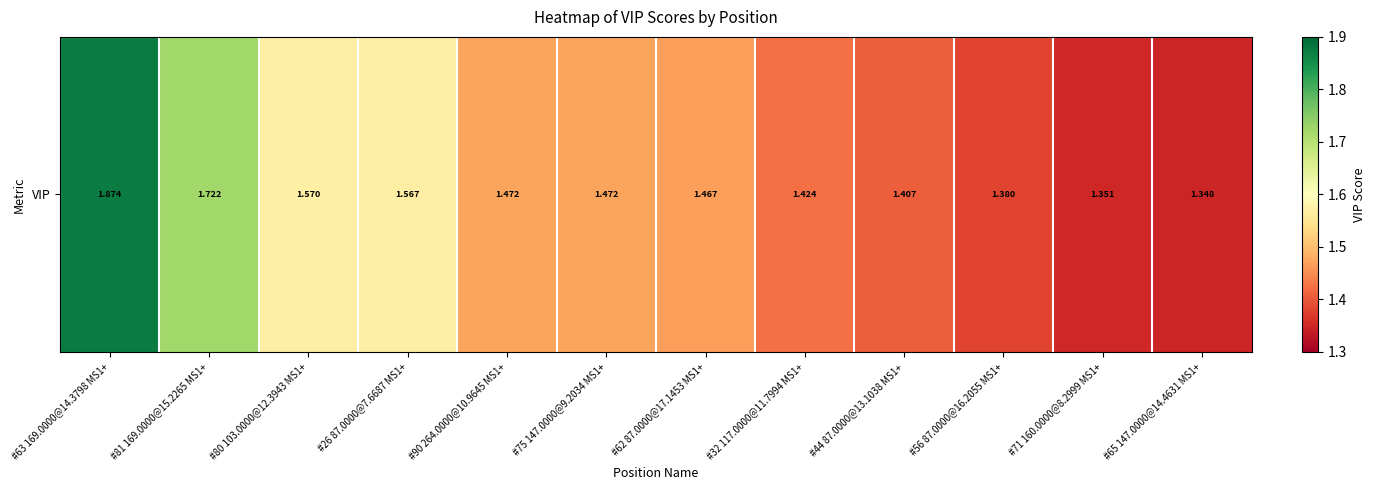

At which label is the value closest to 1?

#65 147.0000@14.4631 MS1+